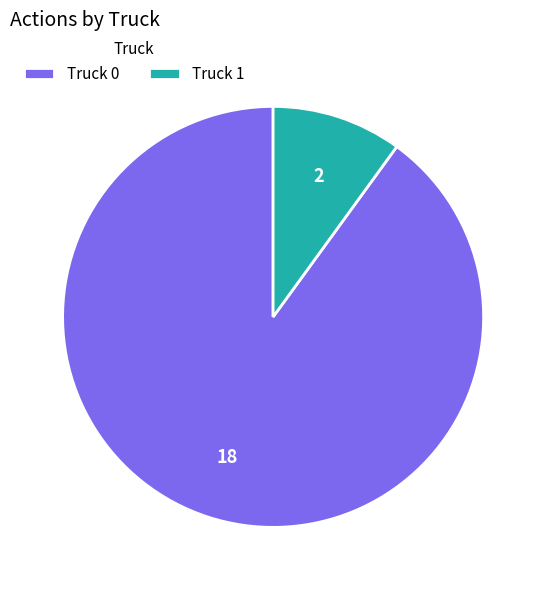

Which slice is the smallest?

Truck 1